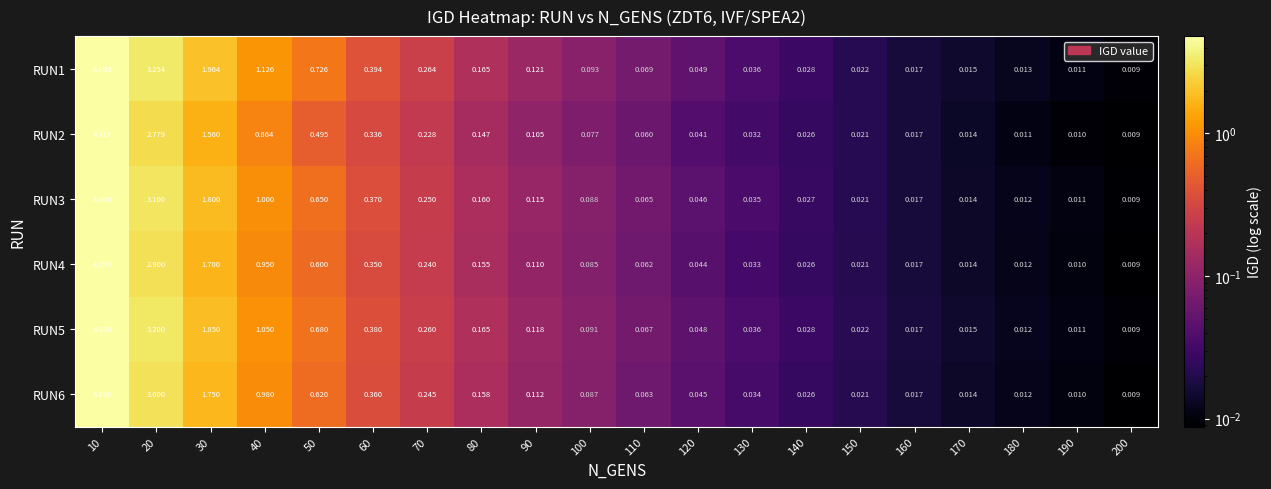

Is the value of RUN3 at 40 greater than the value of RUN5 at 150?

Yes